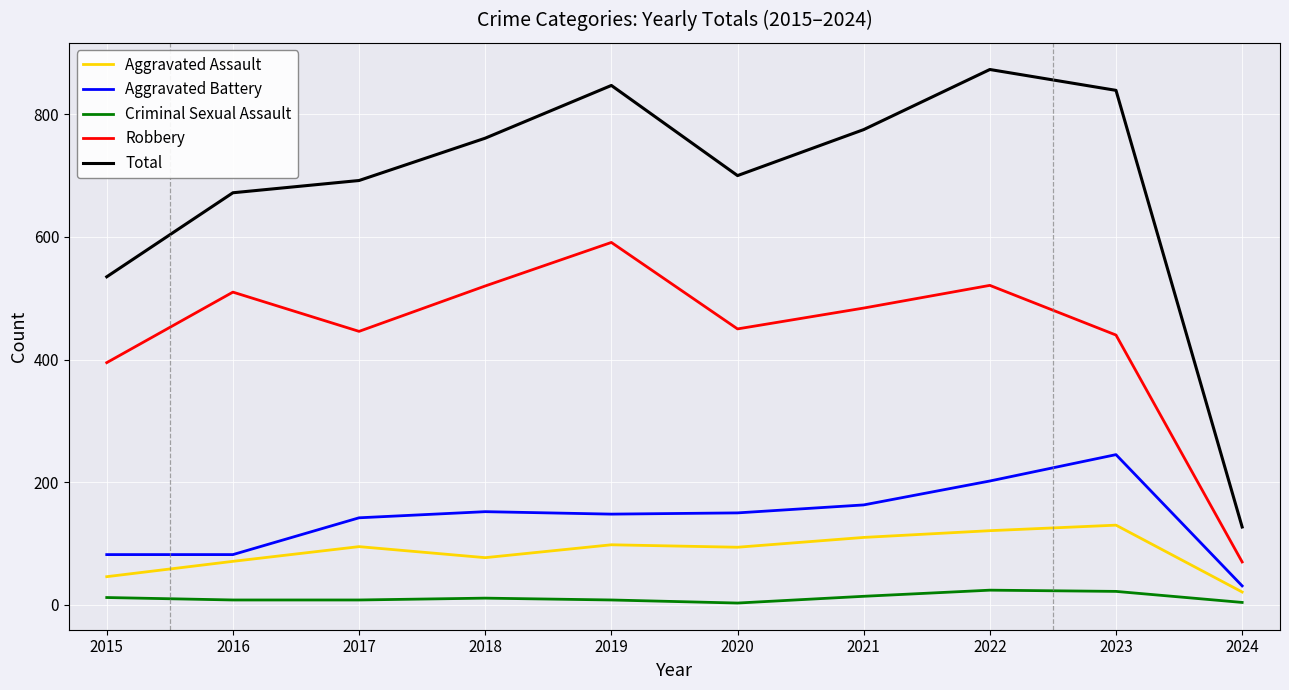

List the series in order of their peak value, highest first.

Total, Robbery, Aggravated Battery, Aggravated Assault, Criminal Sexual Assault